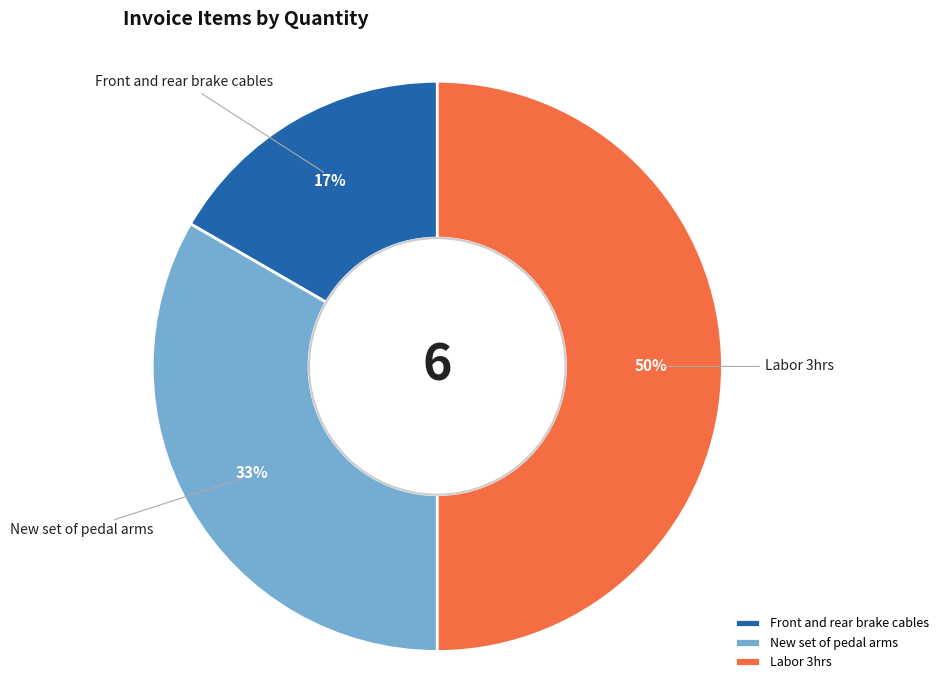

To the nearest percent, what is the average slice percentage?

33%